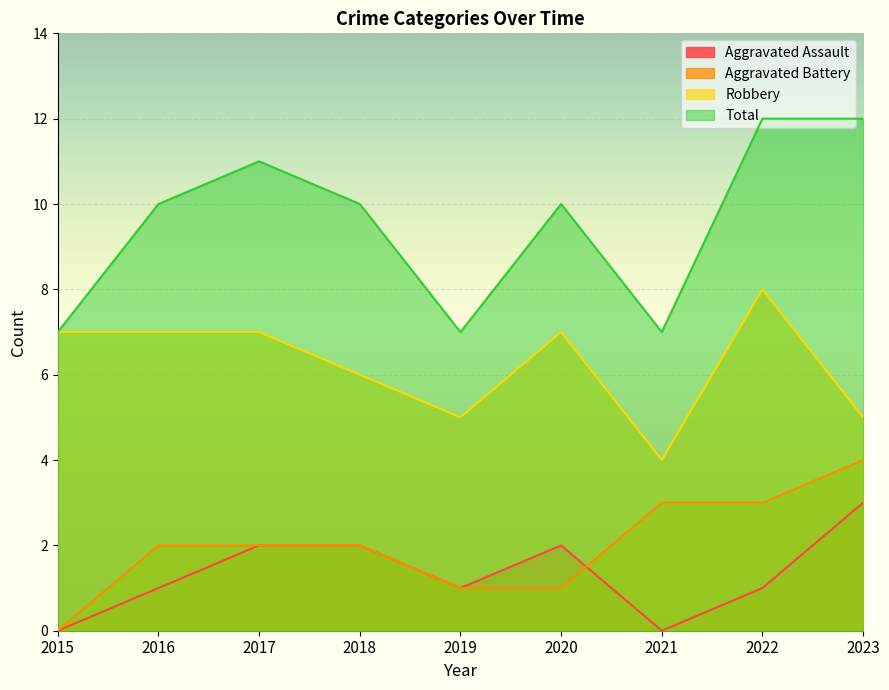

The value of Total at 2021 is 5. True or false?

False